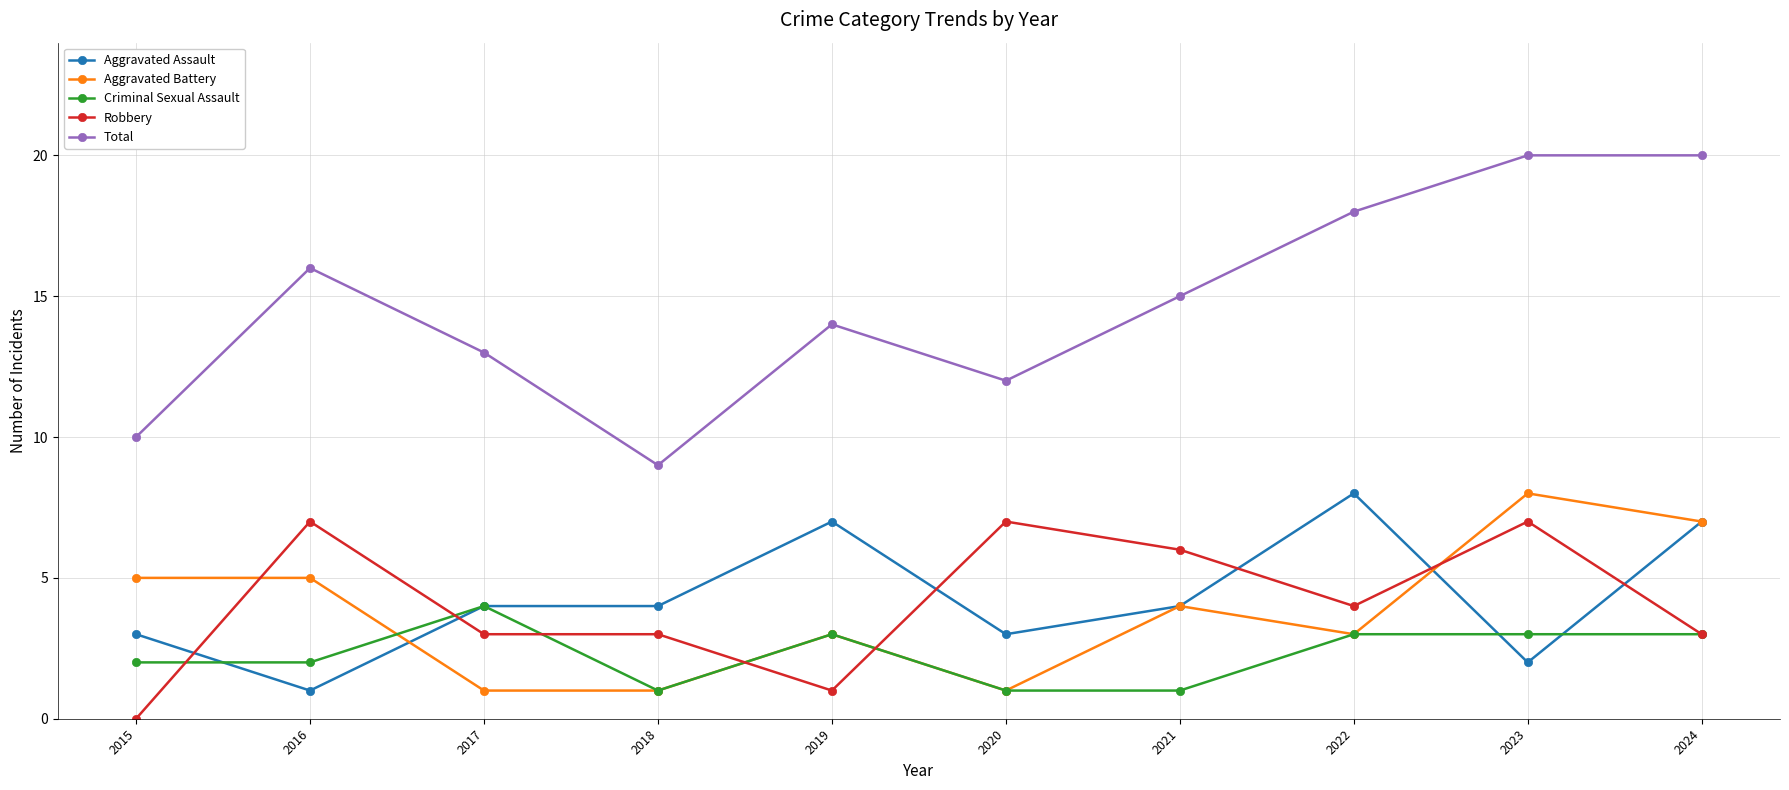

What is the sum of all Criminal Sexual Assault values?

23